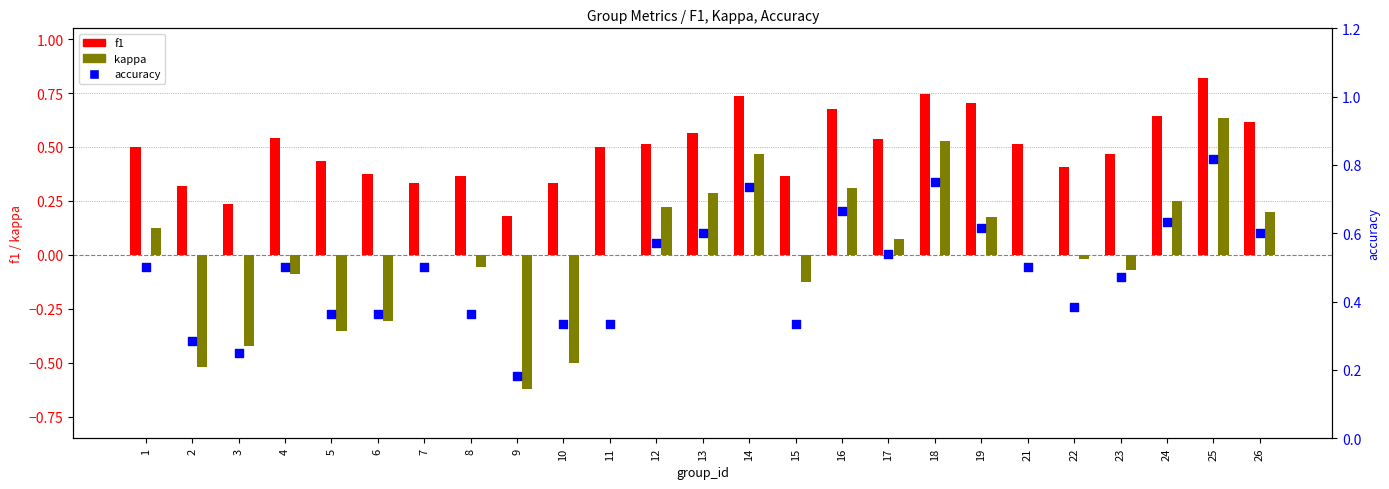

Which series has the largest total across all categories?

f1